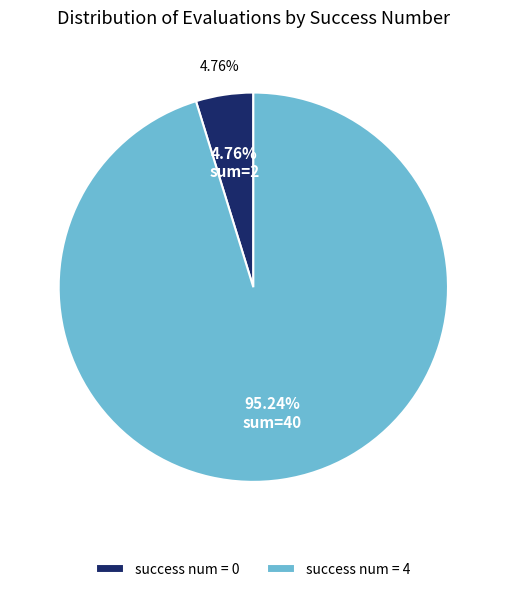

The 4 slice represents 1% of the pie. True or false?

False